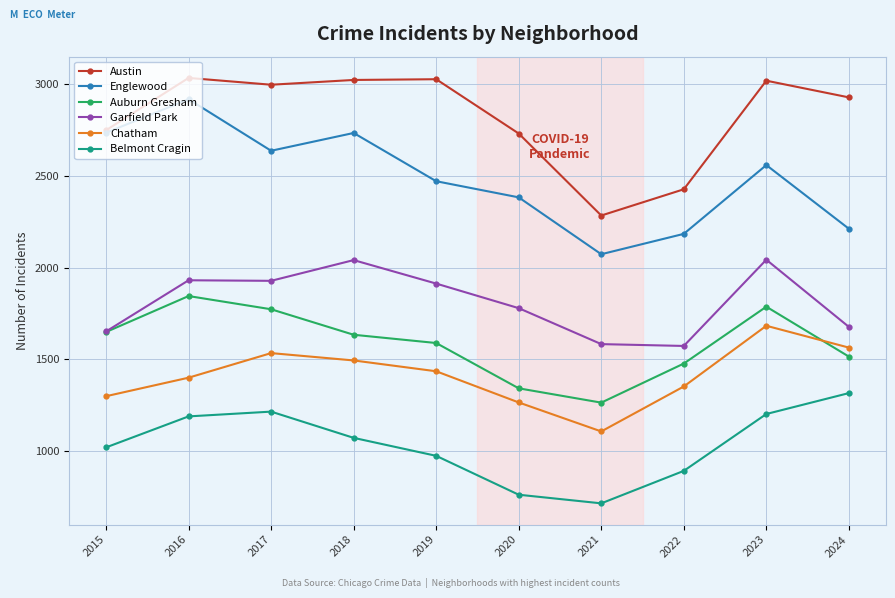

What is the sum of the Belmont Cragin values at 2018 and 2024?

2388